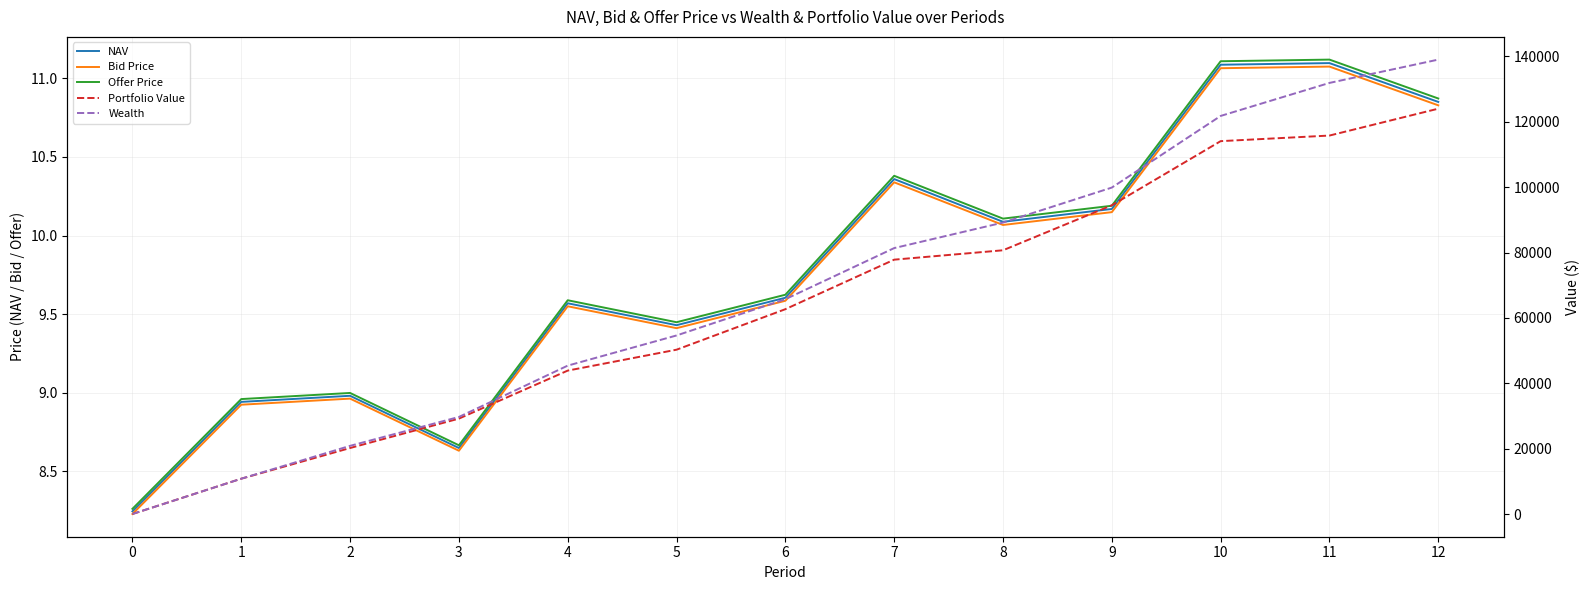

Where is NAV nearest to the value 9?

2